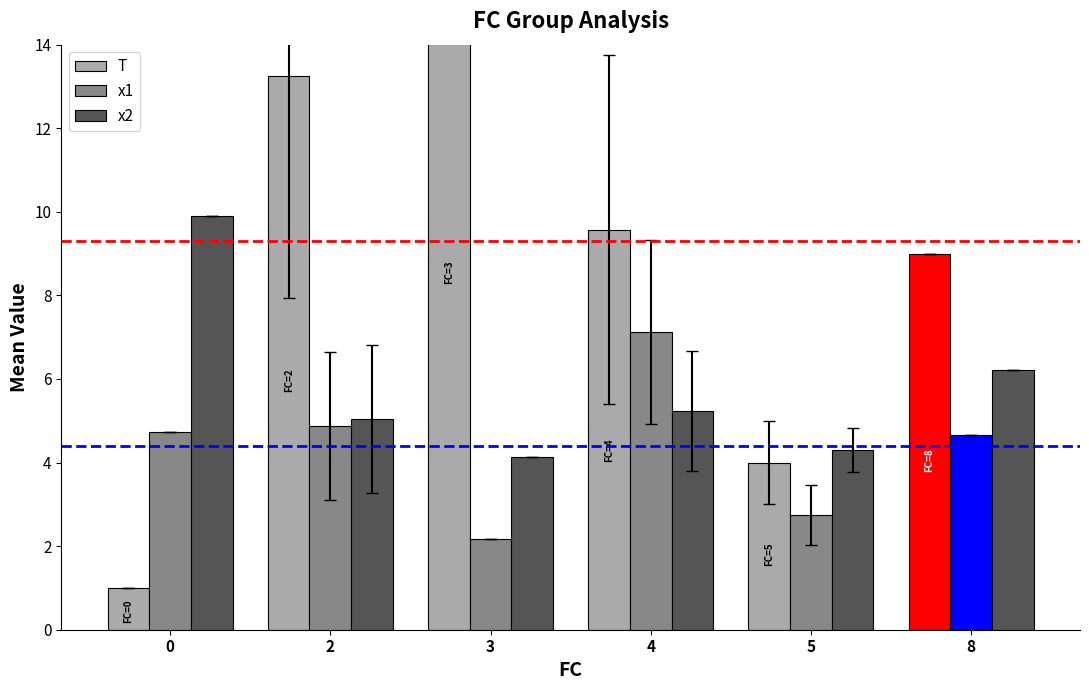

How many data points in x2 are less than 5?

2